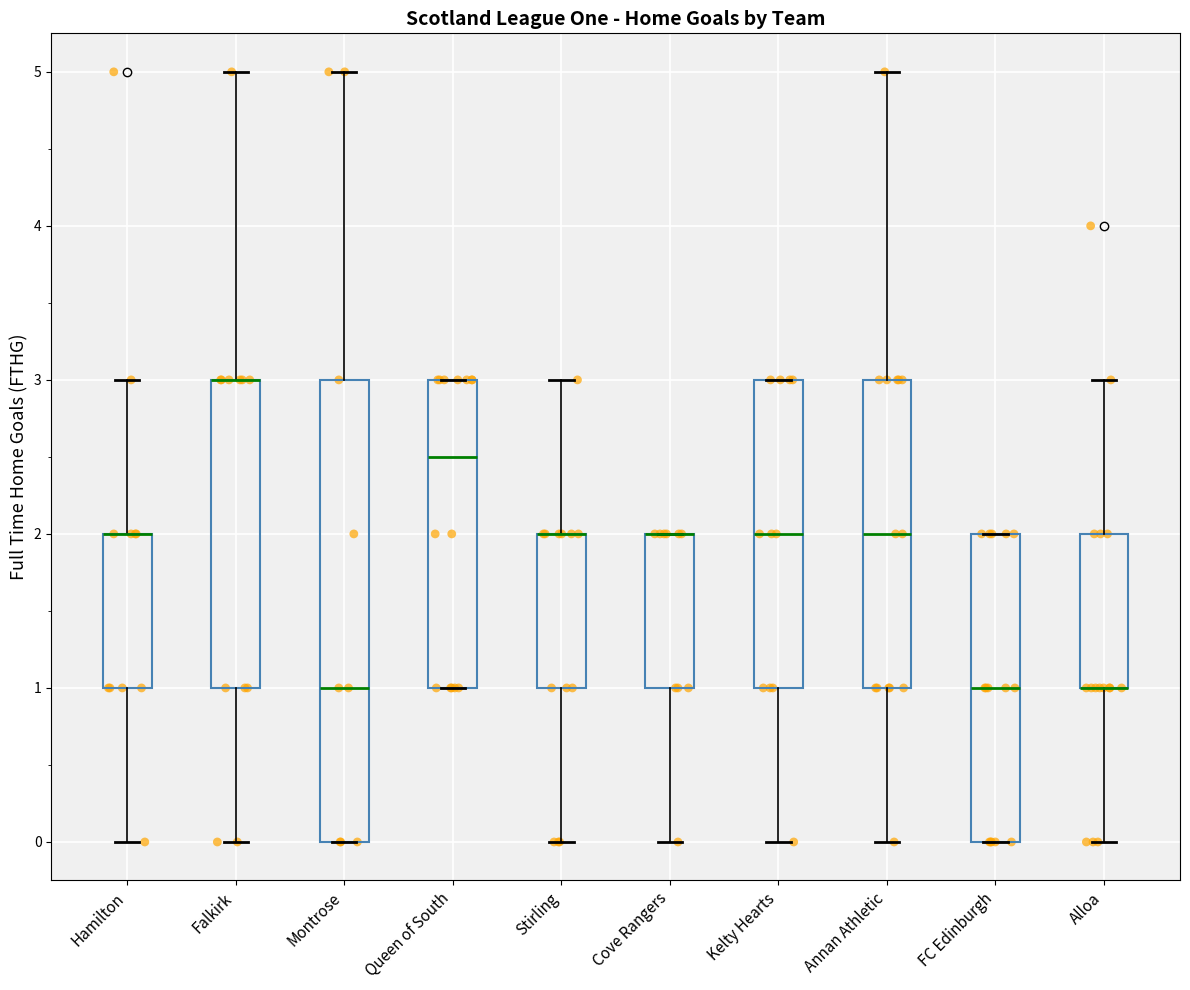

Reading left to right, read every box against the y-axis: the position of its median line, the range the box covers, and the ends of its whiskers. The values are not printed on the chart, so give them approximately, as read against the axis.

Hamilton: median 2.0 (drawn on the box's upper edge), box 1.0 to 2.0, whiskers 0.0 to 3.0
Falkirk: median 3.0 (drawn on the box's upper edge), box 1.0 to 3.0, whiskers 0.0 to 5.0
Montrose: median 1.0, box 0.0 to 3.0, whiskers 0.0 to 5.0
Queen of South: median 2.5, box 1.0 to 3.0, whiskers 1.0 to 3.0
Stirling: median 2.0 (drawn on the box's upper edge), box 1.0 to 2.0, whiskers 0.0 to 3.0
Cove Rangers: median 2.0 (drawn on the box's upper edge), box 1.0 to 2.0, whiskers 0.0 to 2.0
Kelty Hearts: median 2.0, box 1.0 to 3.0, whiskers 0.0 to 3.0
Annan Athletic: median 2.0, box 1.0 to 3.0, whiskers 0.0 to 5.0
FC Edinburgh: median 1.0, box 0.0 to 2.0, whiskers 0.0 to 2.0
Alloa: median 1.0 (drawn on the box's lower edge), box 1.0 to 2.0, whiskers 0.0 to 3.0